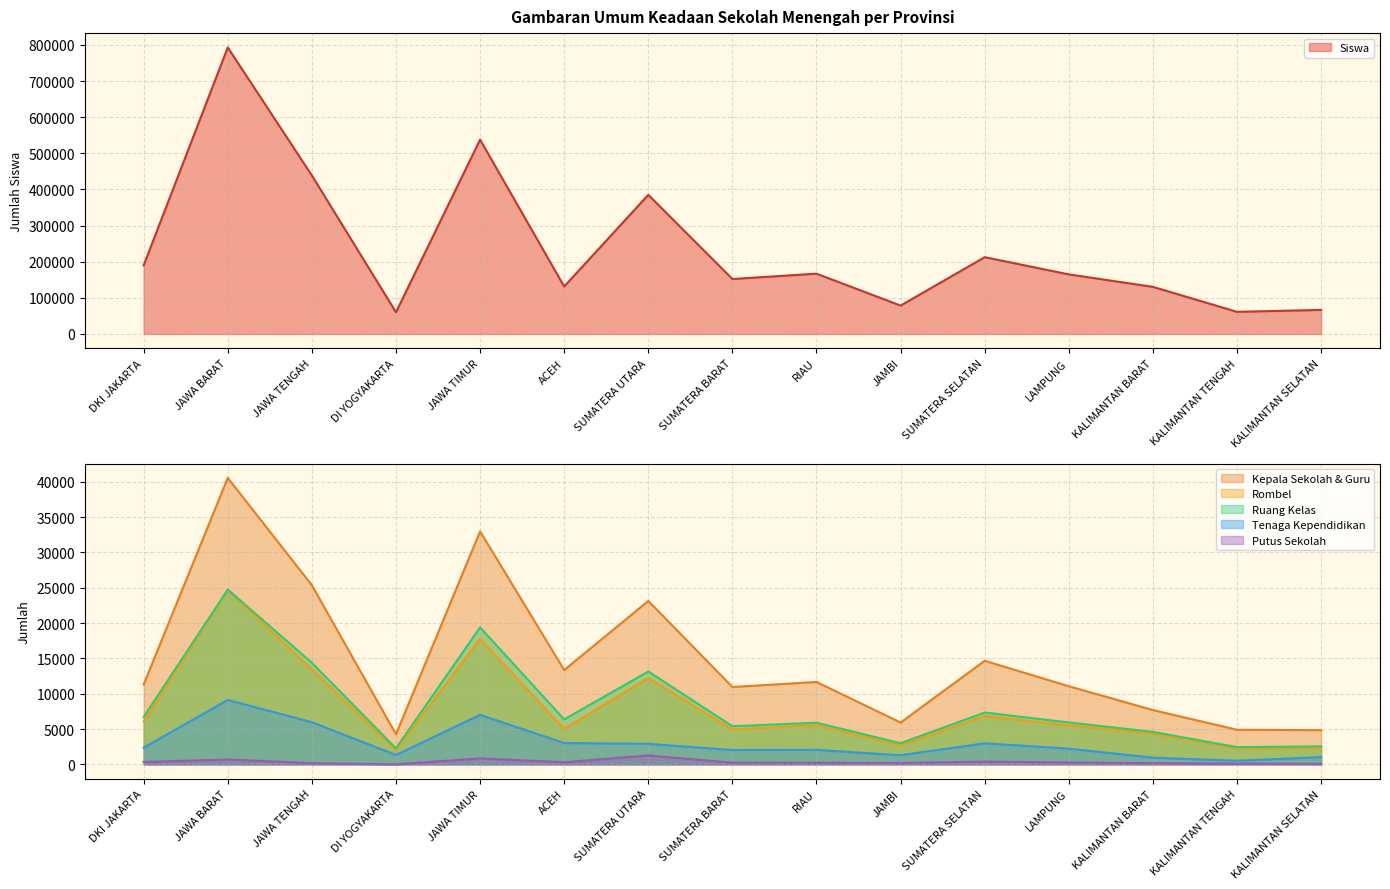

What is the difference between the maximum and minimum values in the Tenaga Kependidikan series?

8605